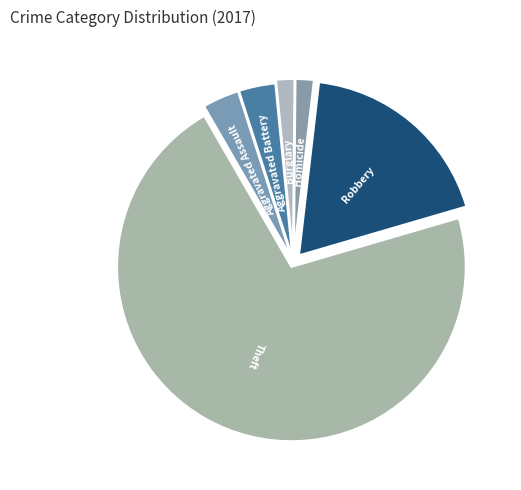

How many slices are in this pie chart?

6